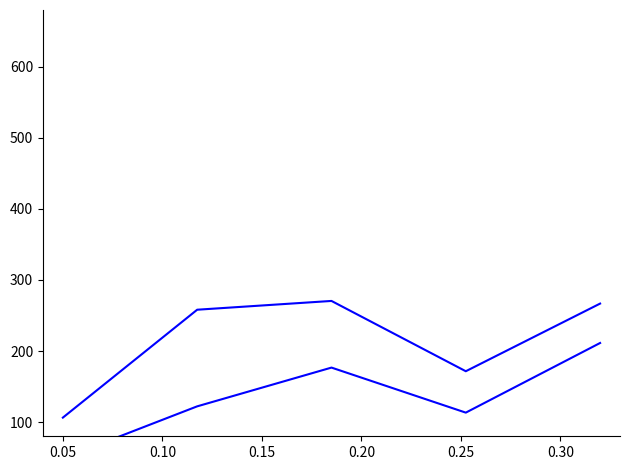

The value of Total at 0.10 is 428.1. True or false?

False